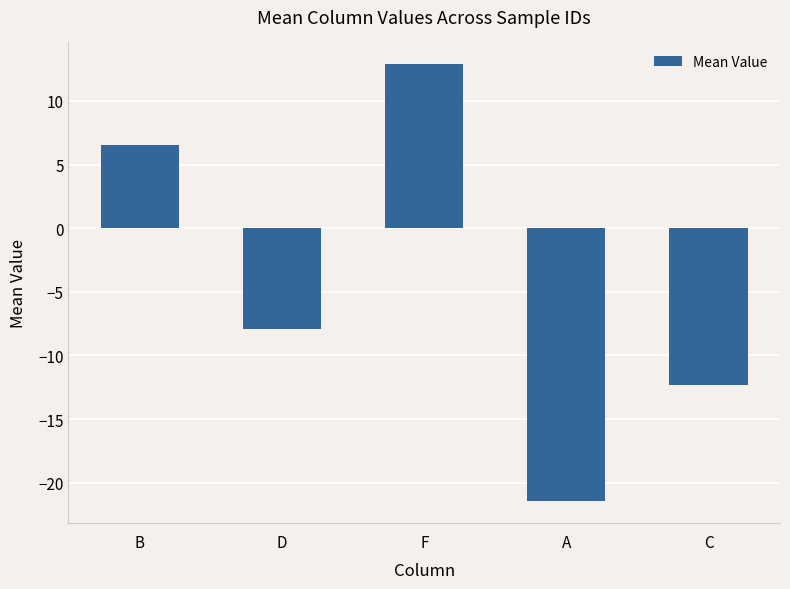

The value at C is -12.3. True or false?

True